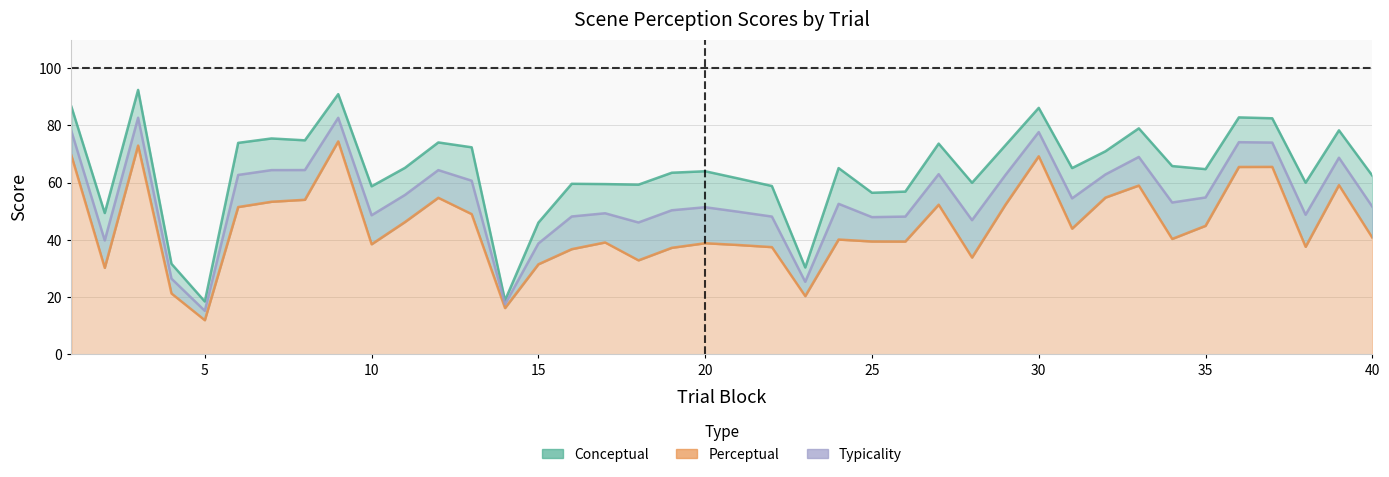

What is the lowest value of the Conceptual series?

18.5